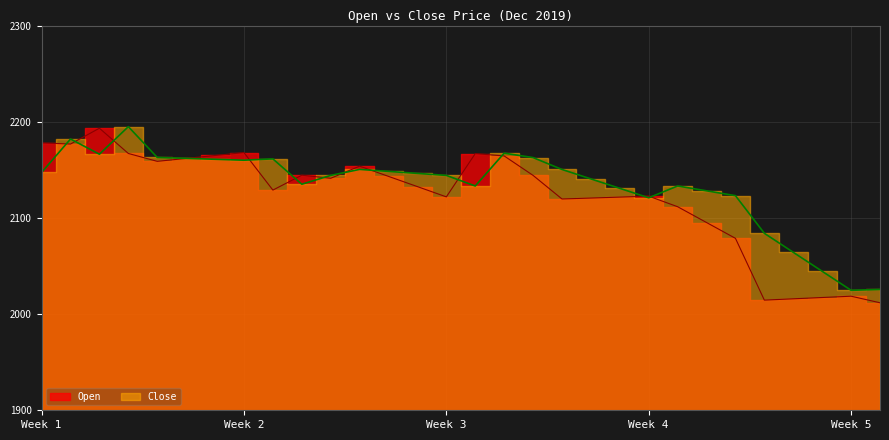

What is the minimum value for Close?

2024.7